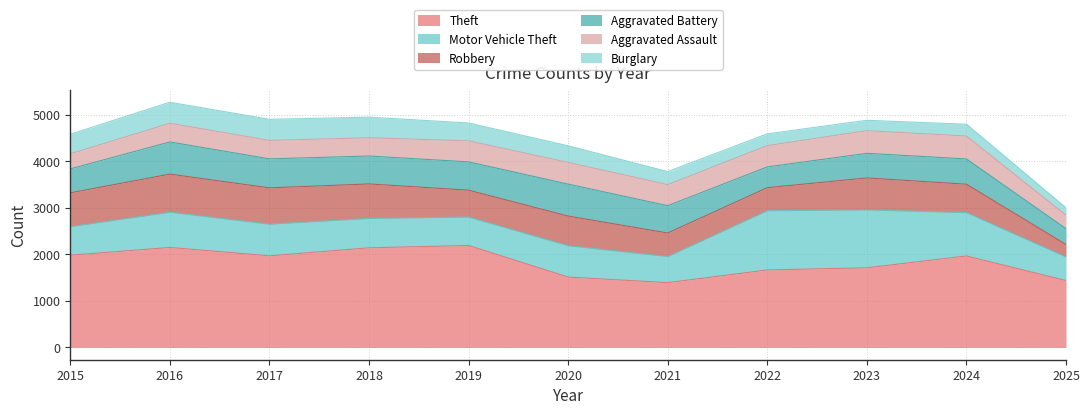

Is the value of Burglary at 2021 greater than the value of Robbery at 2017?

No